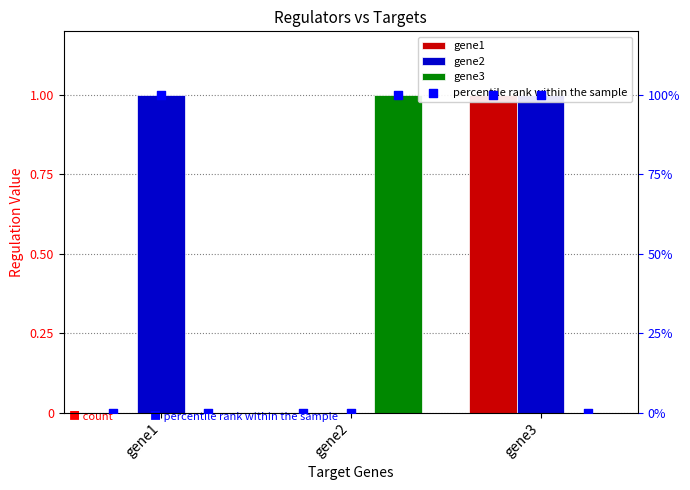

Which series contains the highest Y value?

gene1